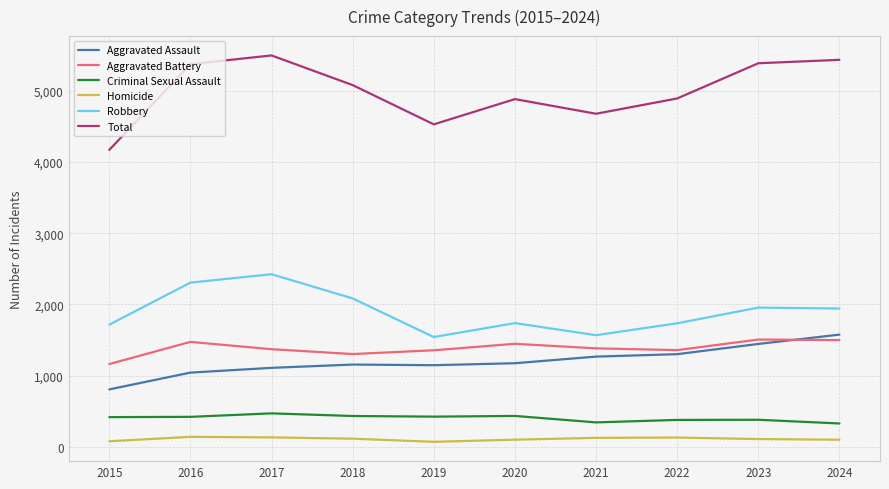

What is the lowest value of the Aggravated Assault series?

805